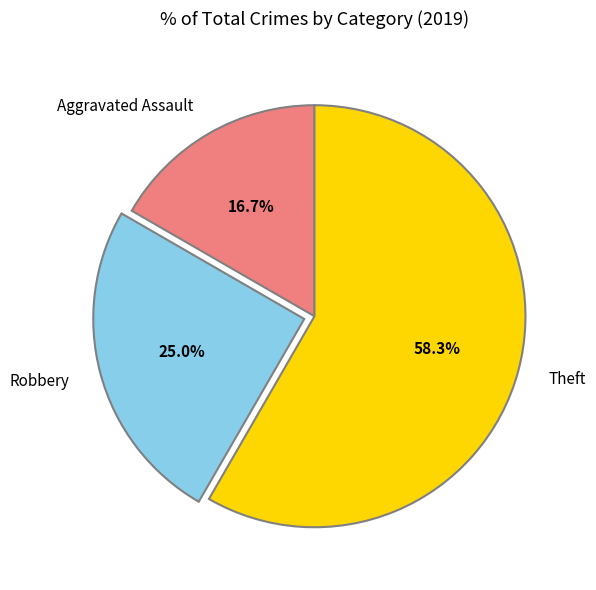

To the nearest percent, what percentage of the pie is Aggravated Assault?

17%